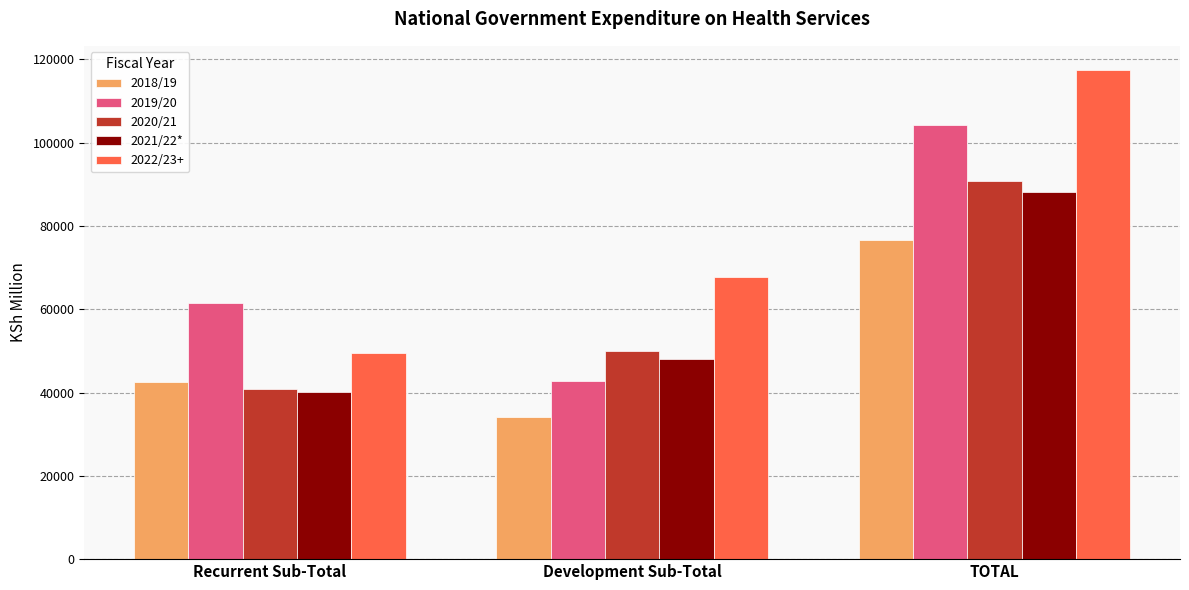

Which category has the highest value in the 2020/21 series?

TOTAL